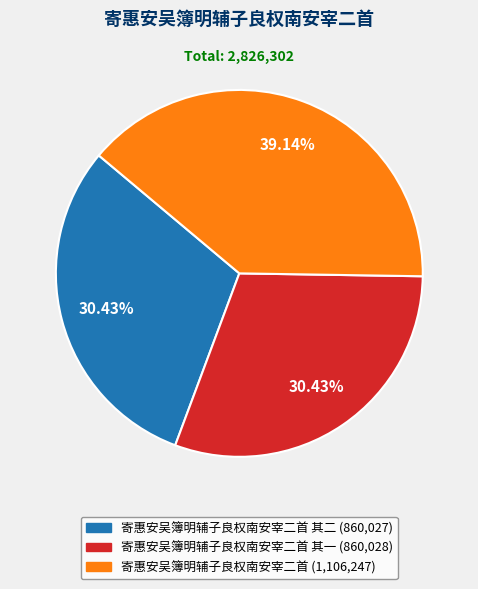

How many slices are in this pie chart?

3